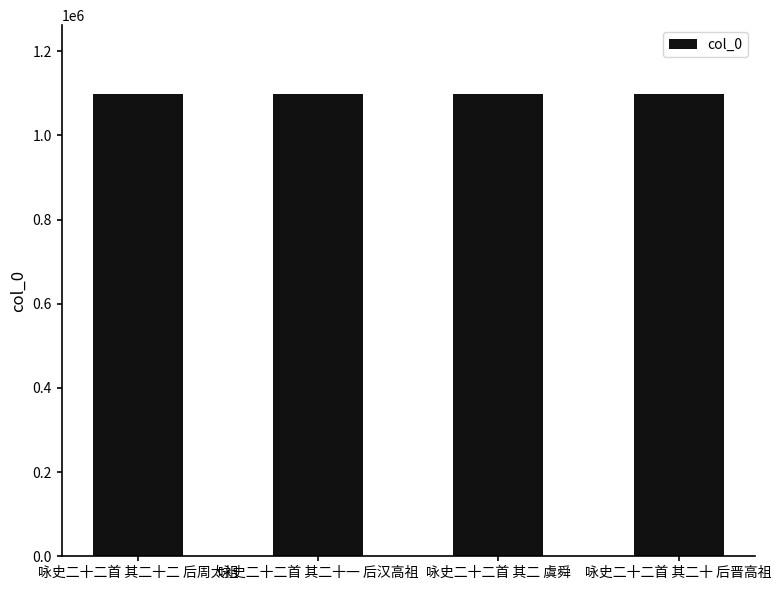

What is the greatest value displayed?

1097257